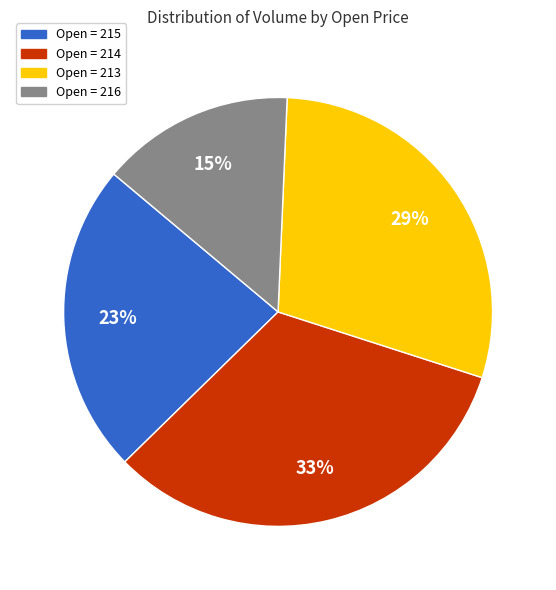

Does any single category account for the majority?

No